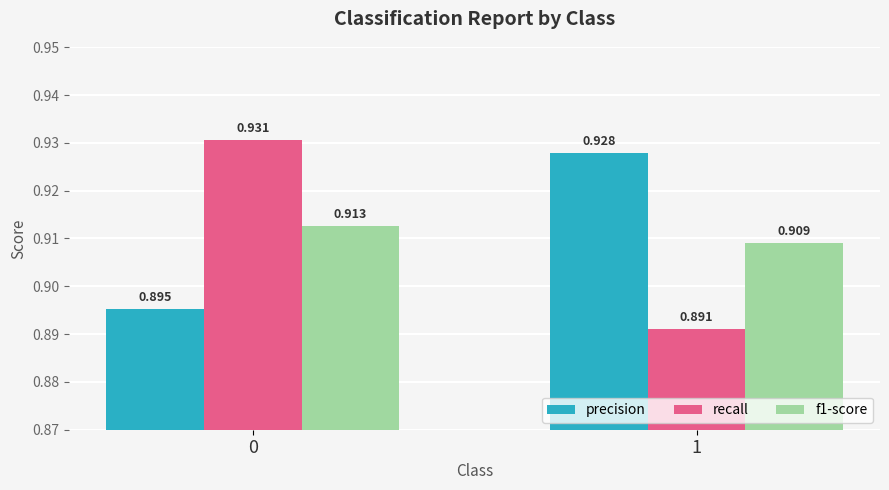

At which label is f1-score closest to 0?

1